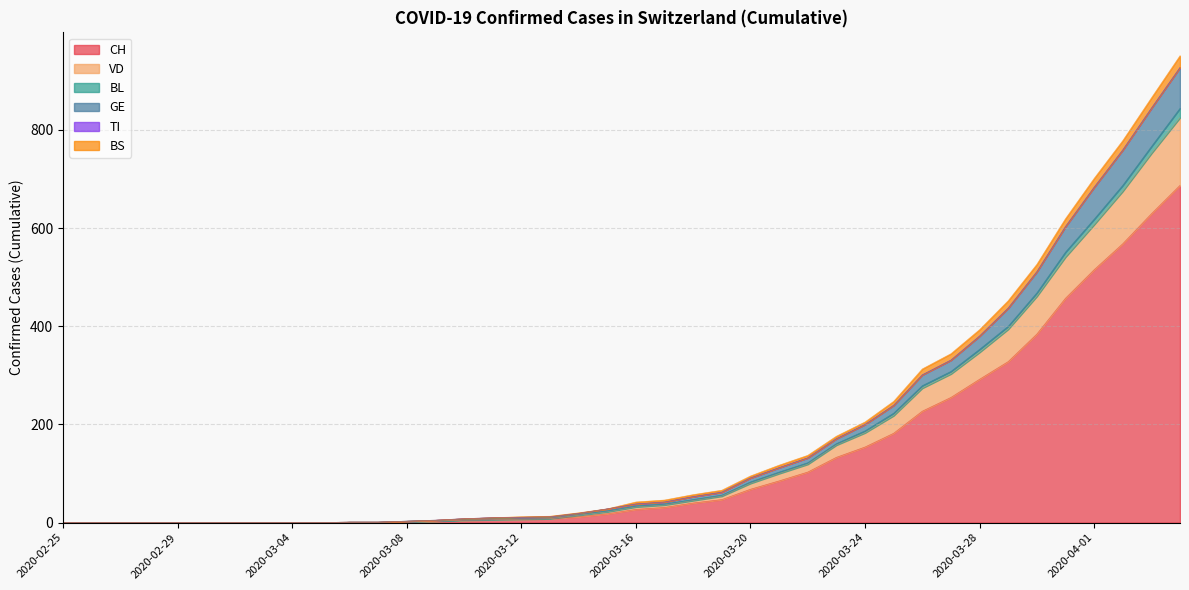

What is the maximum value for CH?

687